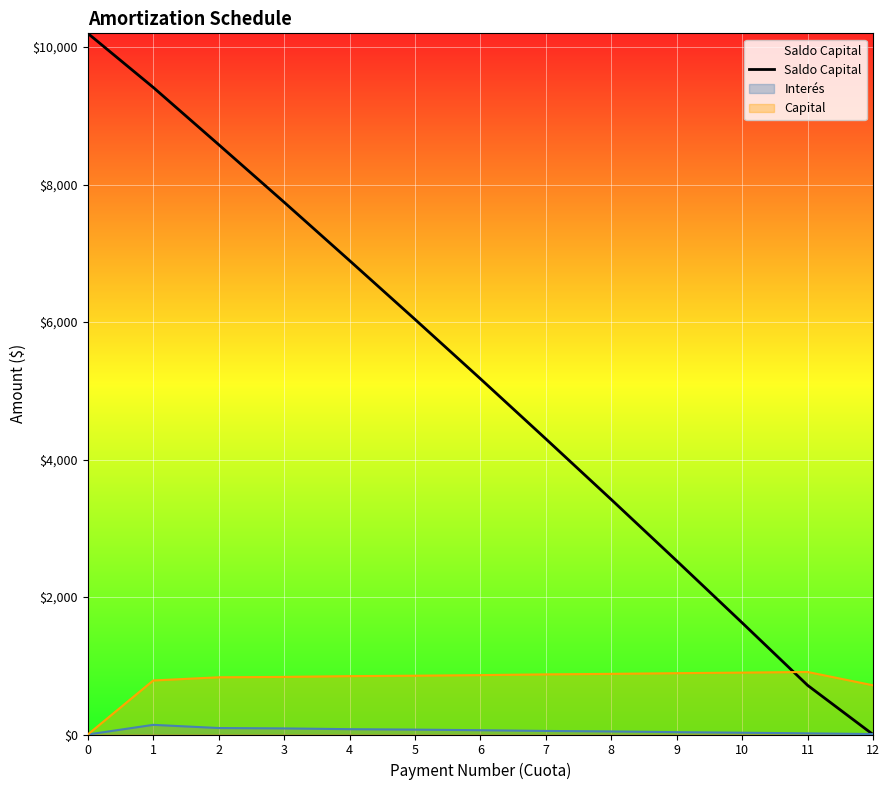

The chart shows a value of 10200.0 at 0. True or false?

True